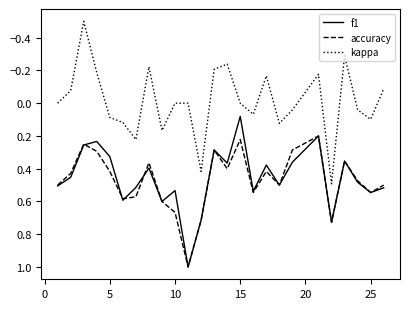

What is the smallest value displayed?

-0.5